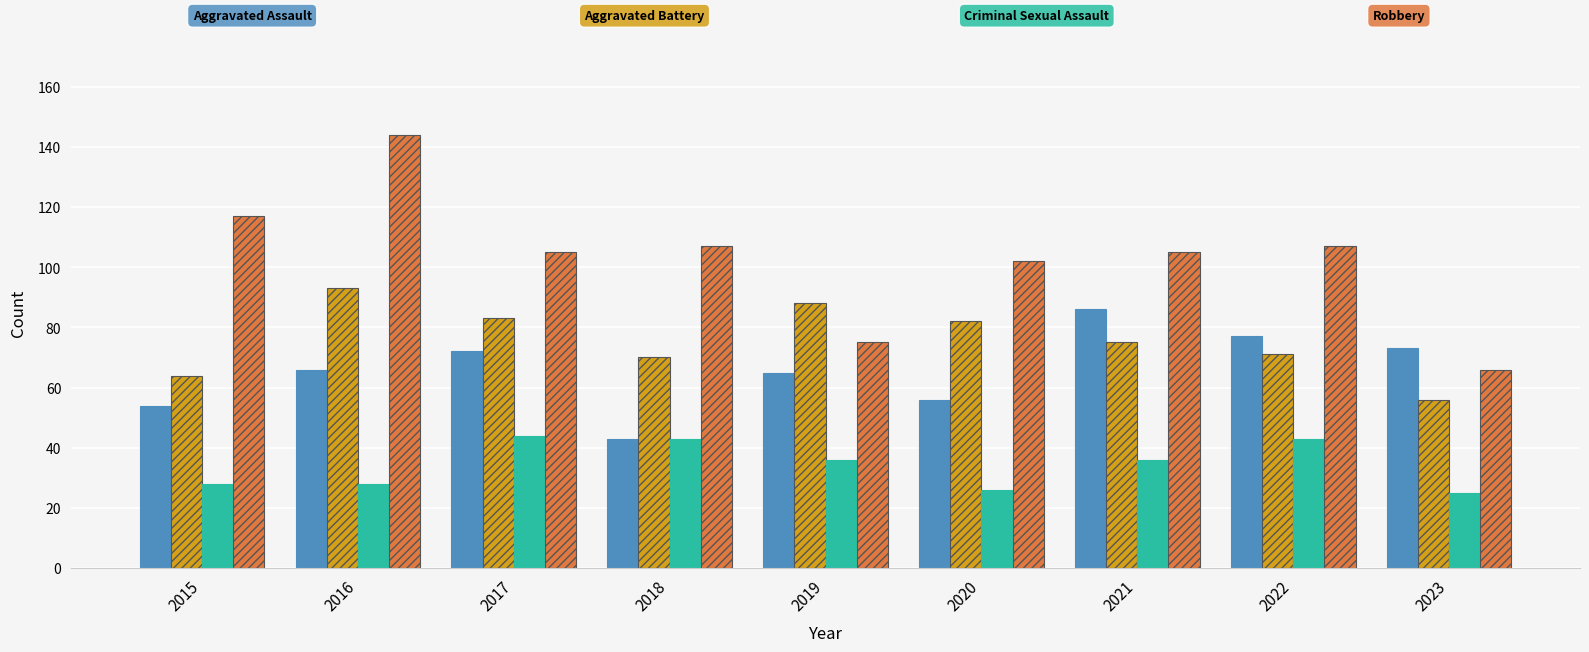

Which category has the highest value across all series?

2016